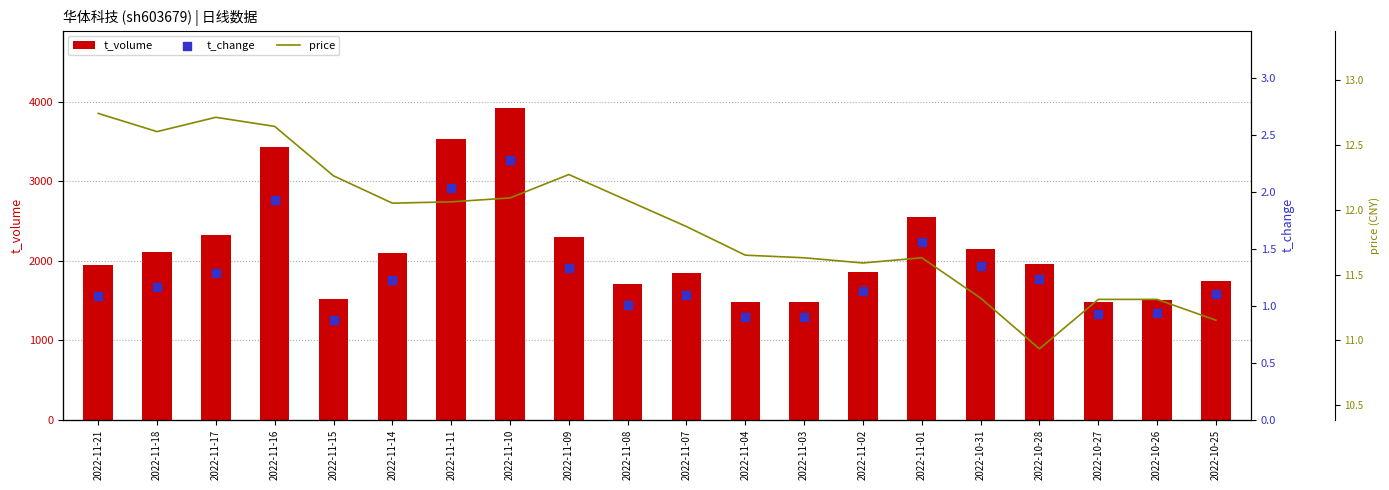

Which series has the largest total across all categories?

t_volume